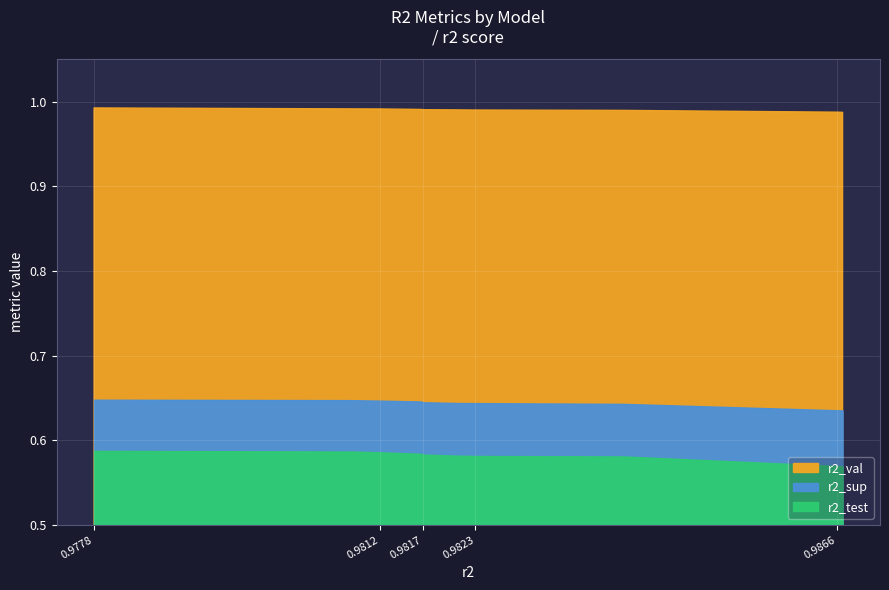

Does the chart display data point markers on the line(s)?

No